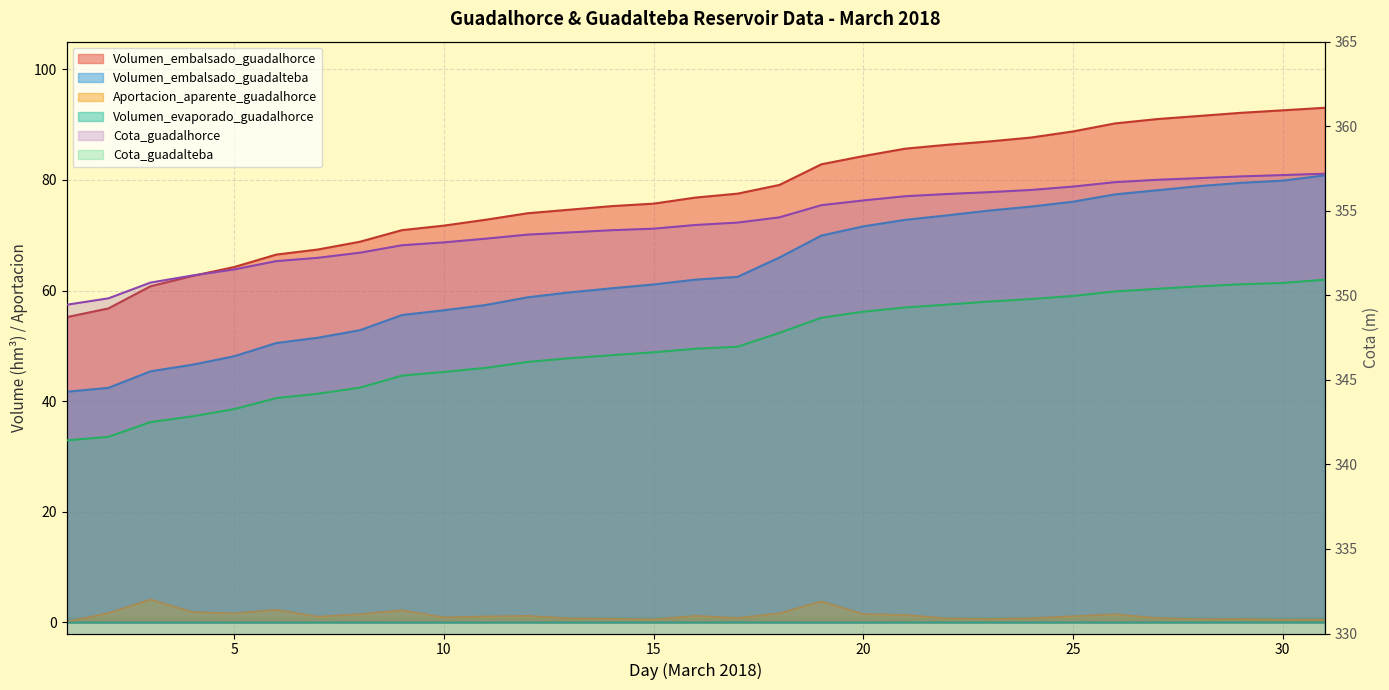

List the labels in order of Volumen_embalsado_guadalhorce value, largest first.

31, 30, 29, 28, 27, 26, 25, 24, 23, 22, 21, 20, 19, 18, 17, 16, 15, 14, 13, 12, 11, 10, 9, 8, 7, 6, 5, 4, 3, 2, 1